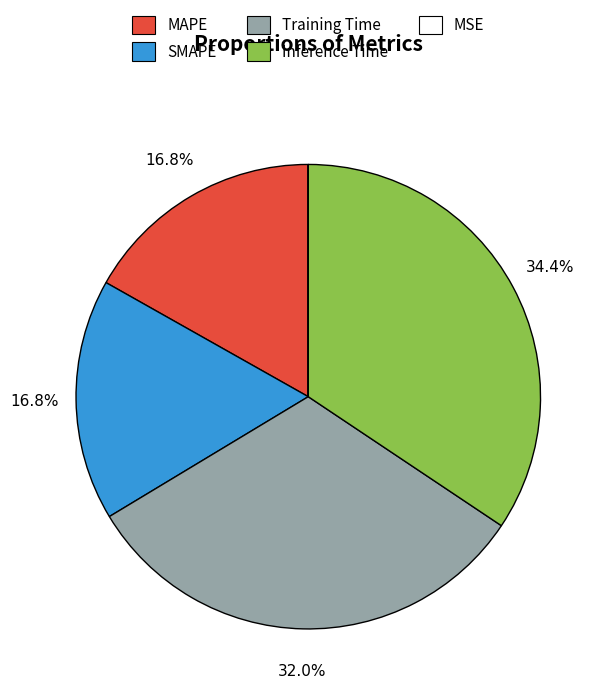

Does Inference Time account for over 50% of the chart?

No